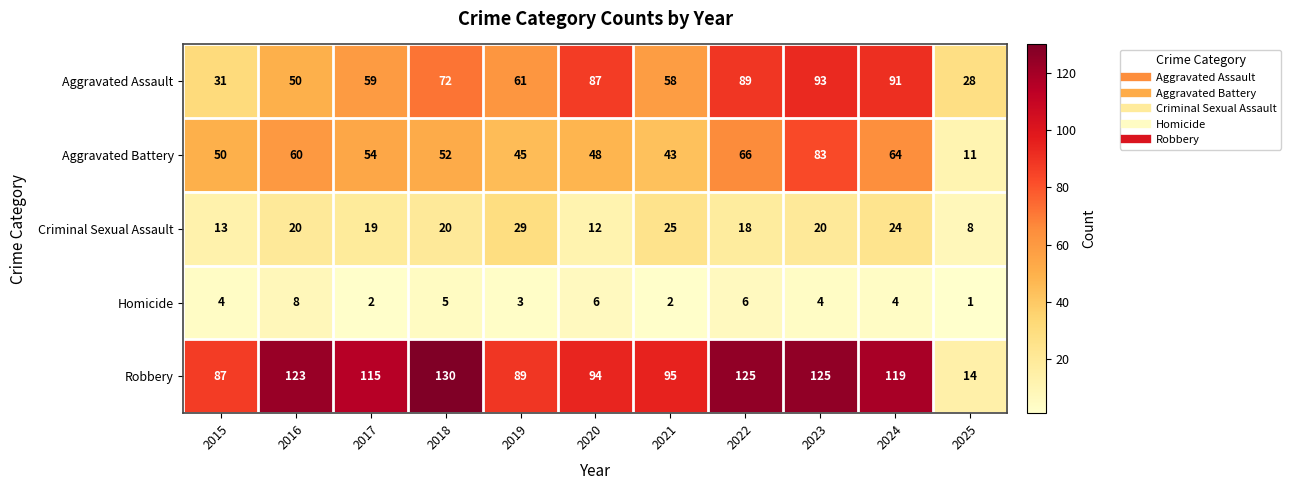

Is the value of Robbery at 2022 greater than the value of Aggravated Battery at 2017?

Yes